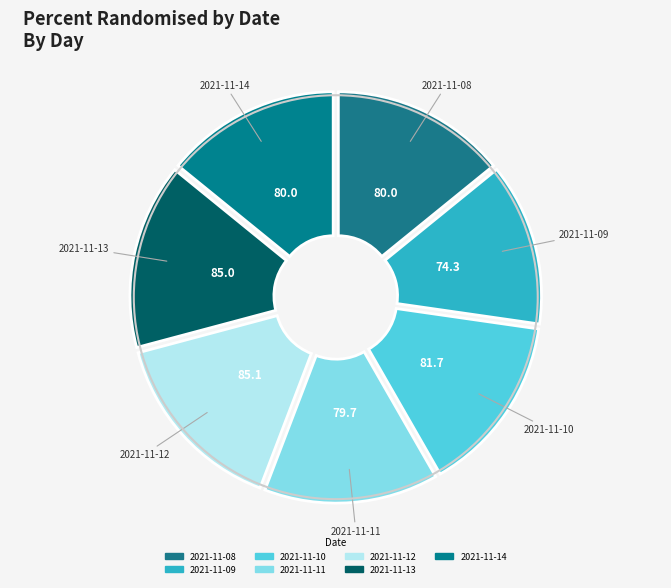

How many segments does this pie chart have?

7